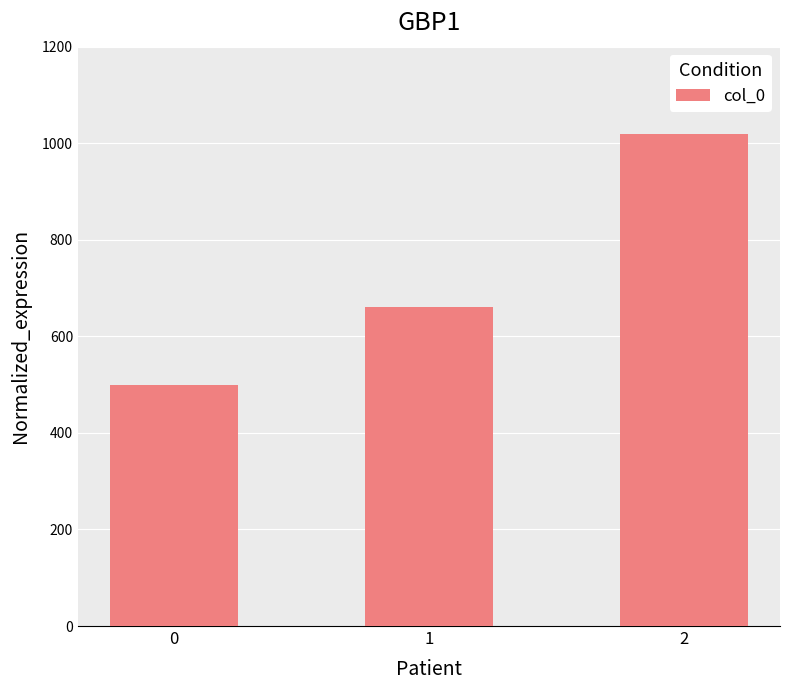

Rank the categories by value from highest to lowest.

2, 1, 0